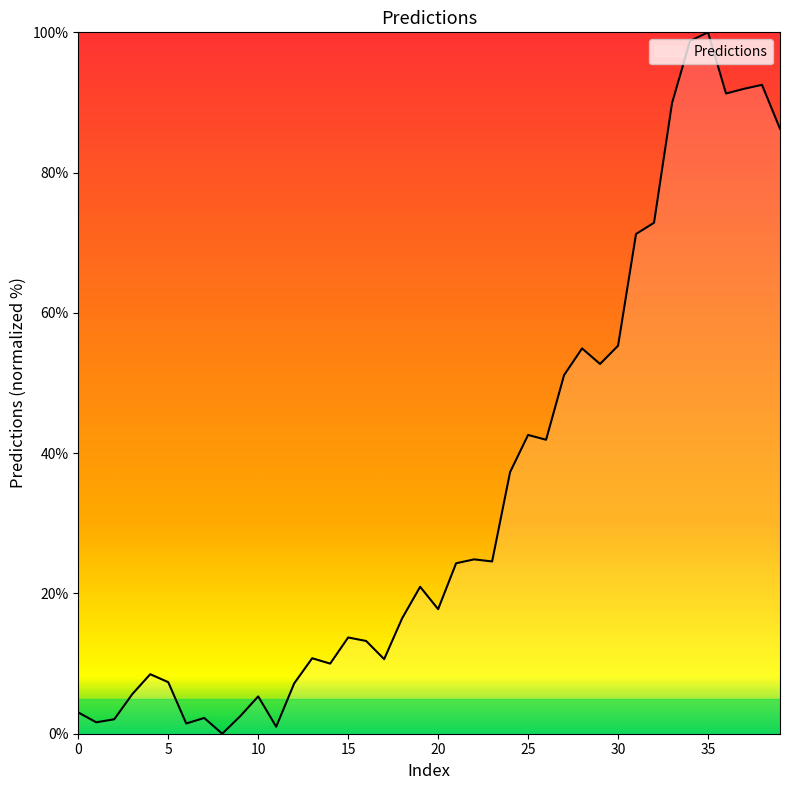

How many distinct data groups are displayed?

1